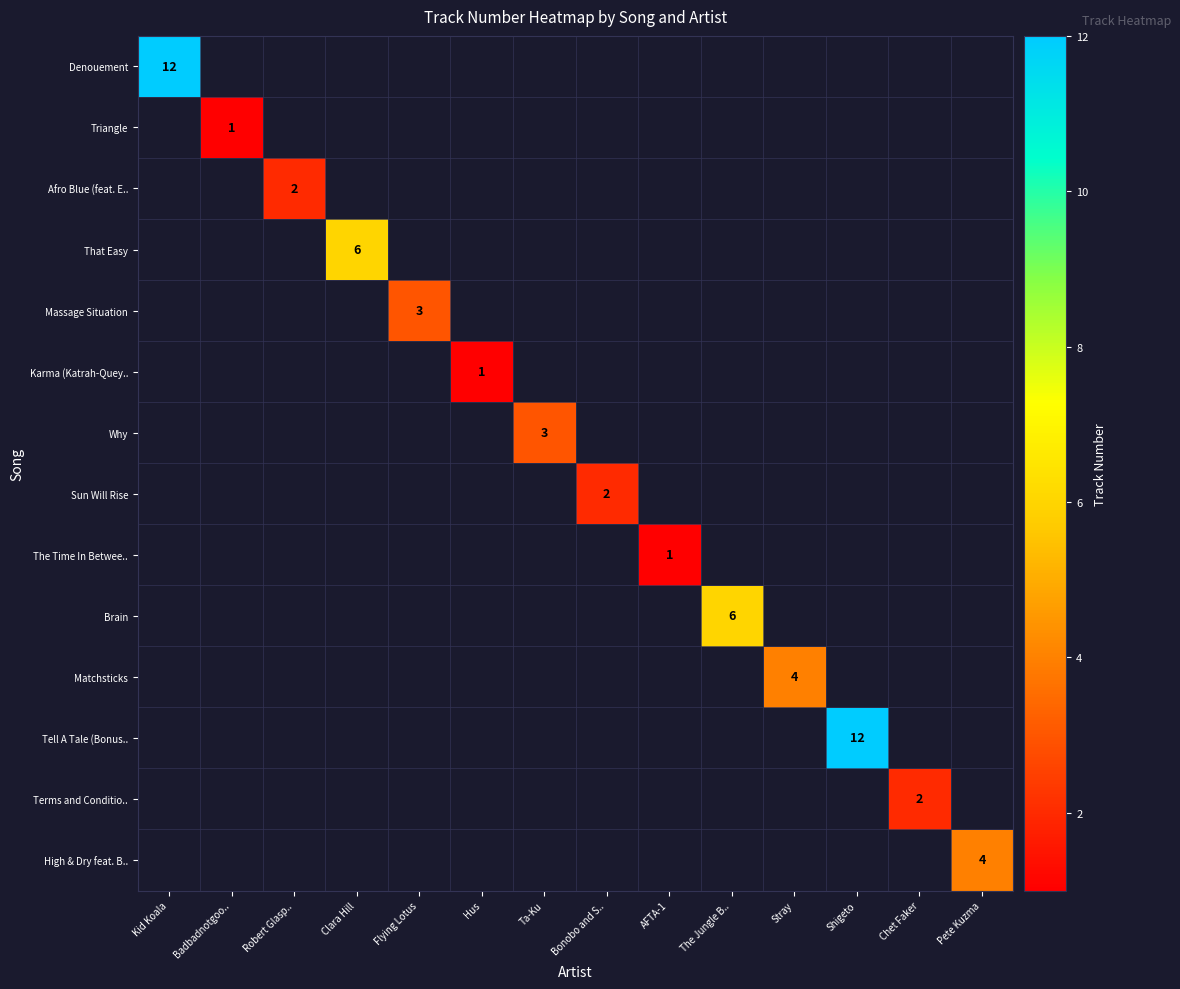

The The Time In Betwee.. series shows 0 at AFTA-1. True or false?

False